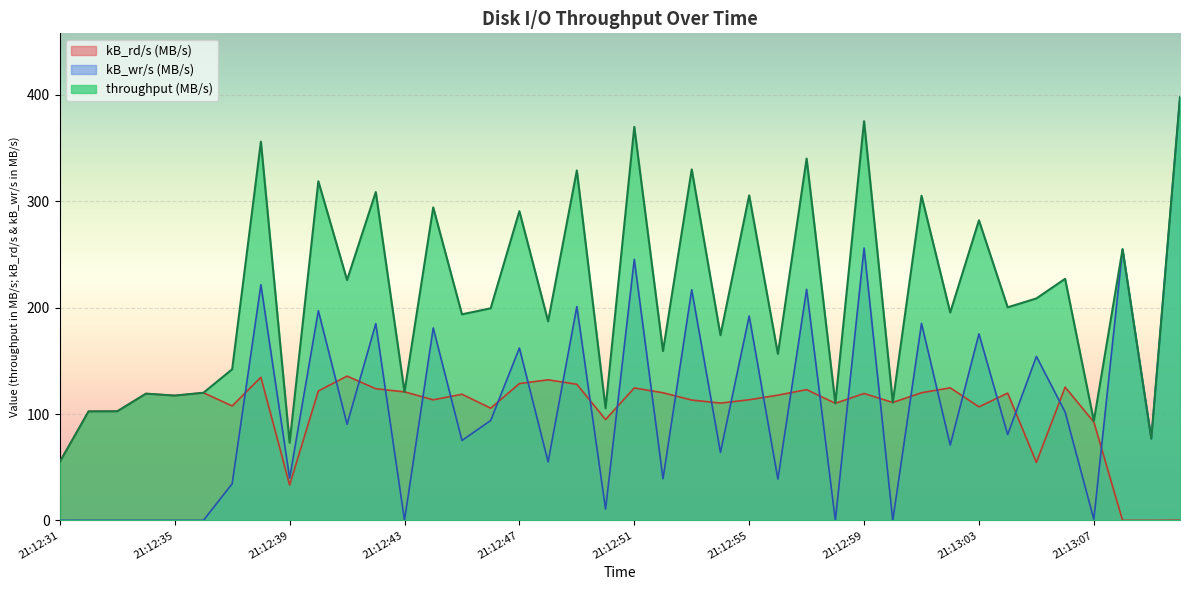

Between 21:12:58 and 21:13:04, which is larger?

21:13:04